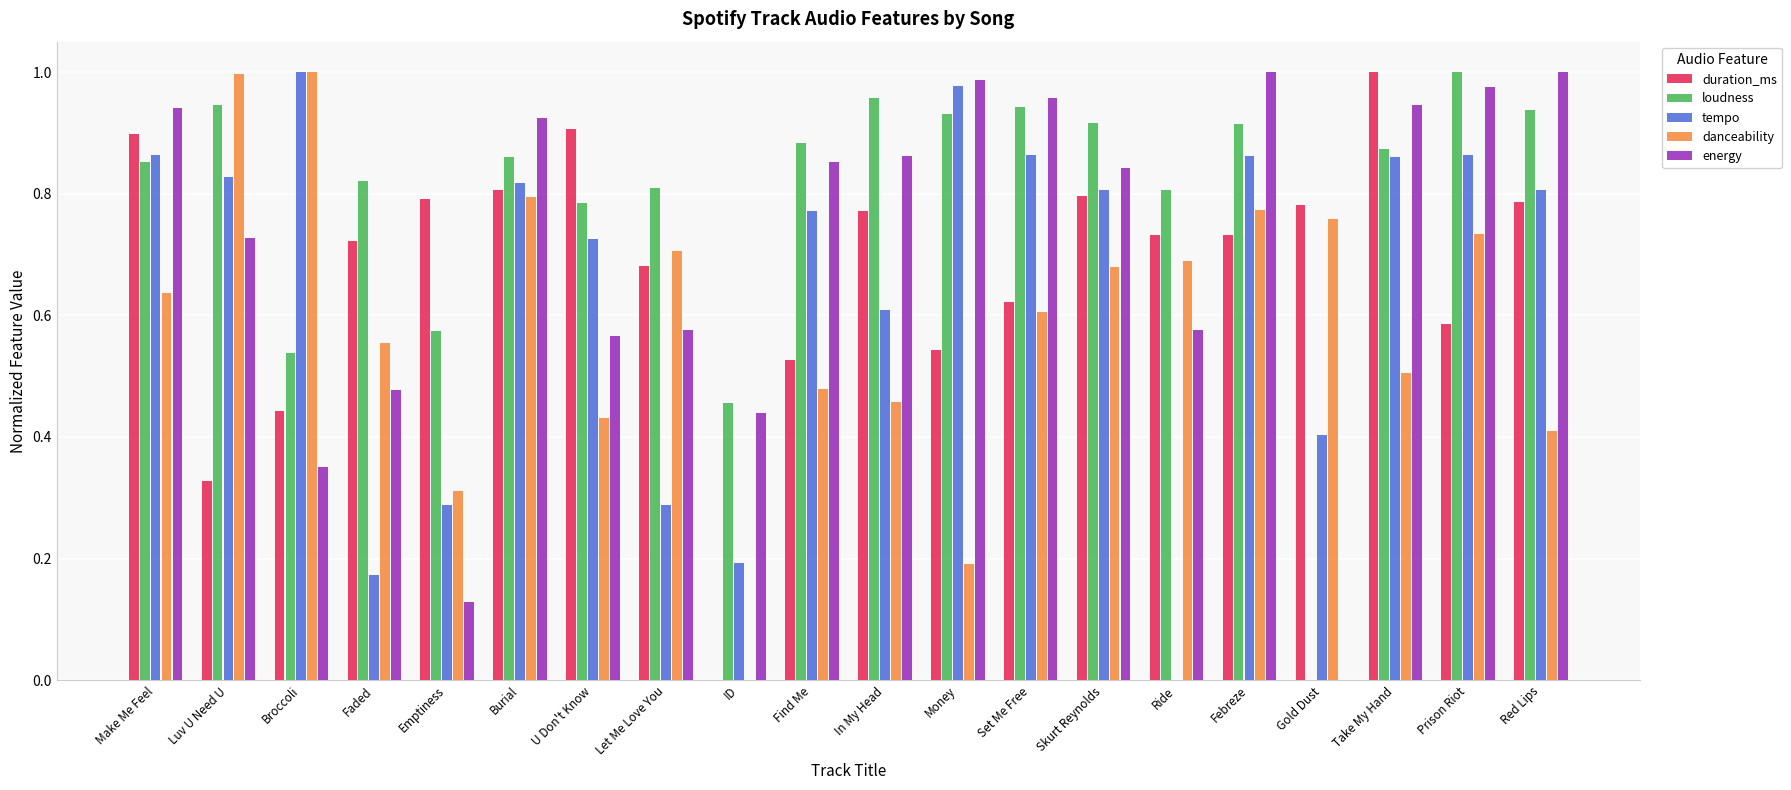

Is it true that energy equals 0.5 at Make Me Feel?

False